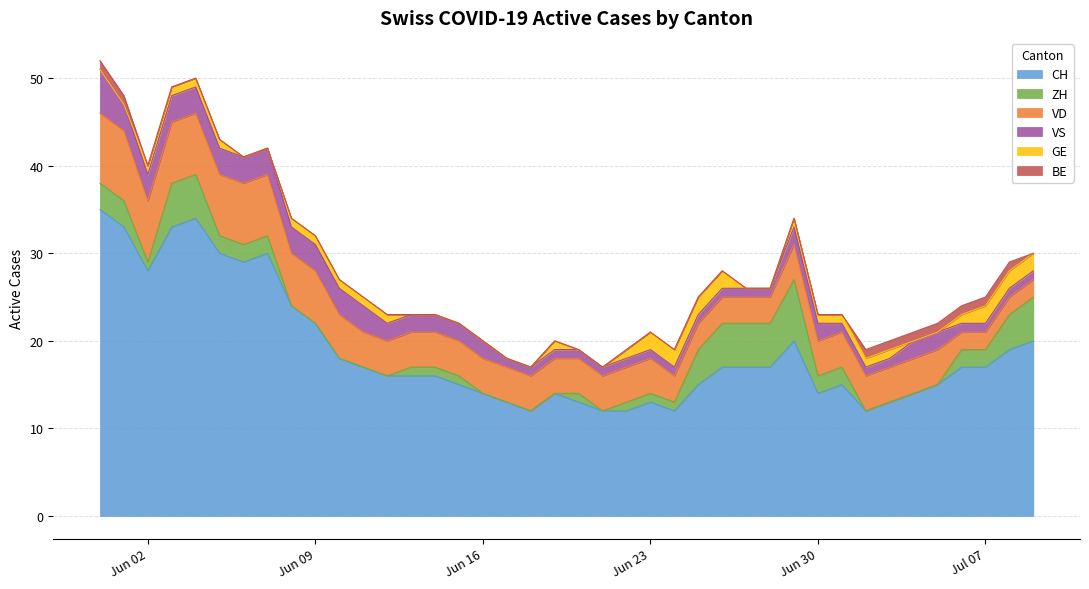

Which series changed the most between 2020-06-24 and 2020-07-04?

CH